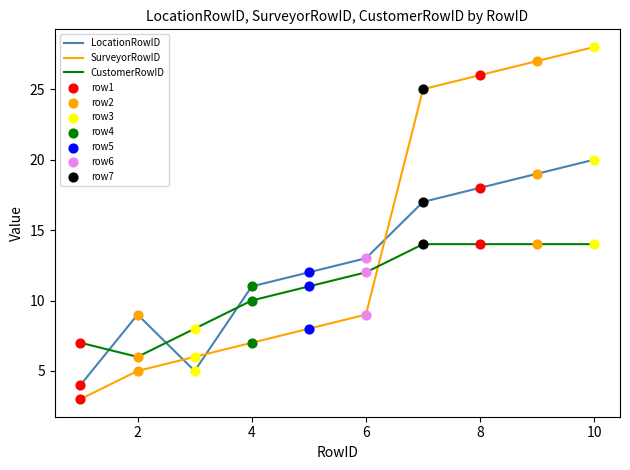

Which series has the largest total across all categories?

SurveyorRowID